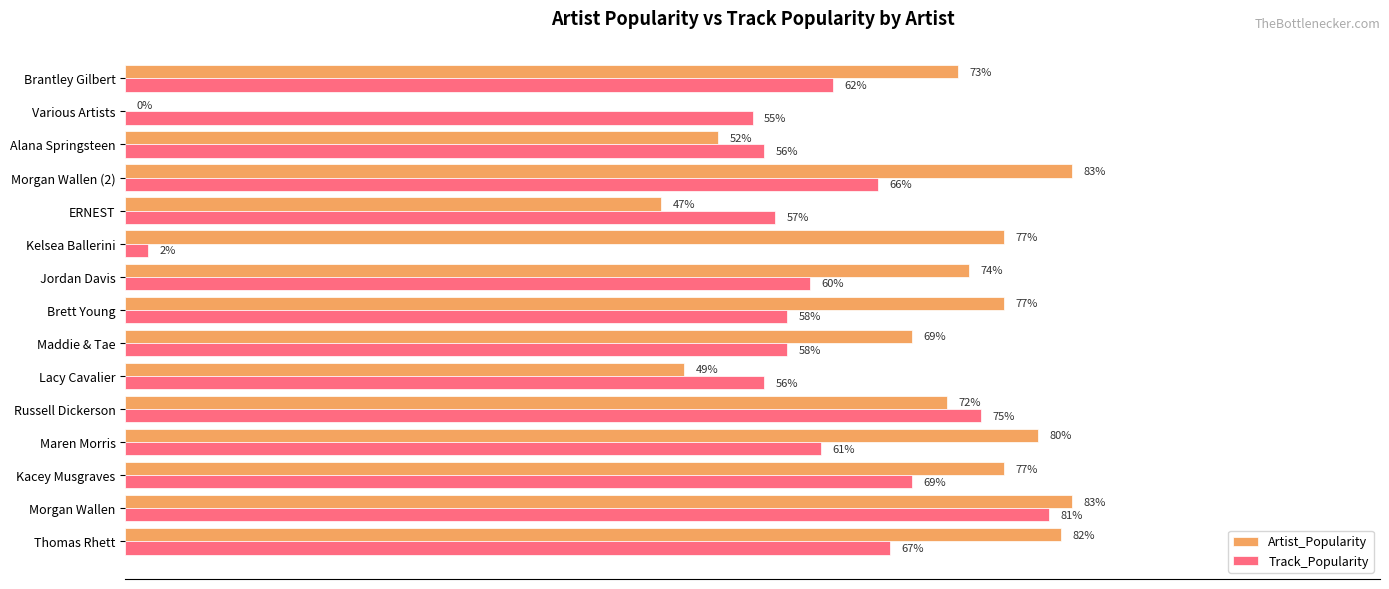

Which series changed the most between Alana Springsteen and Various Artists?

Artist_Popularity